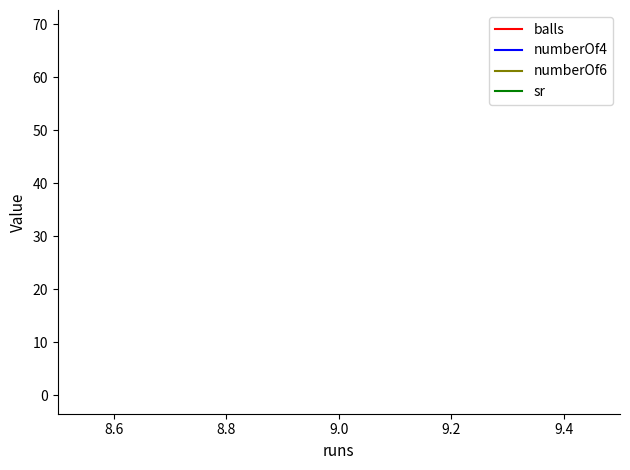

How many distinct data groups are displayed?

4